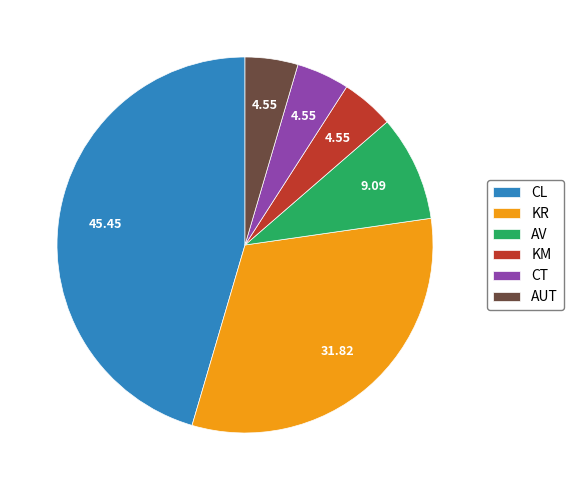

Which slice is the largest?

CL